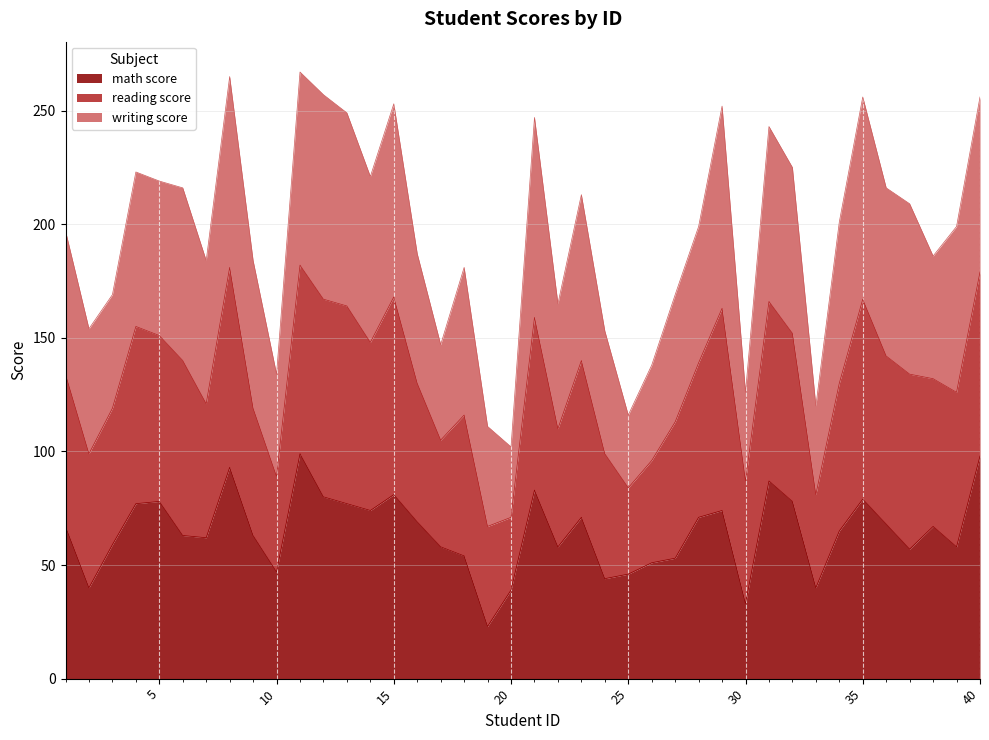

Is the value of total at 13 greater than the value of math score at 31?

Yes